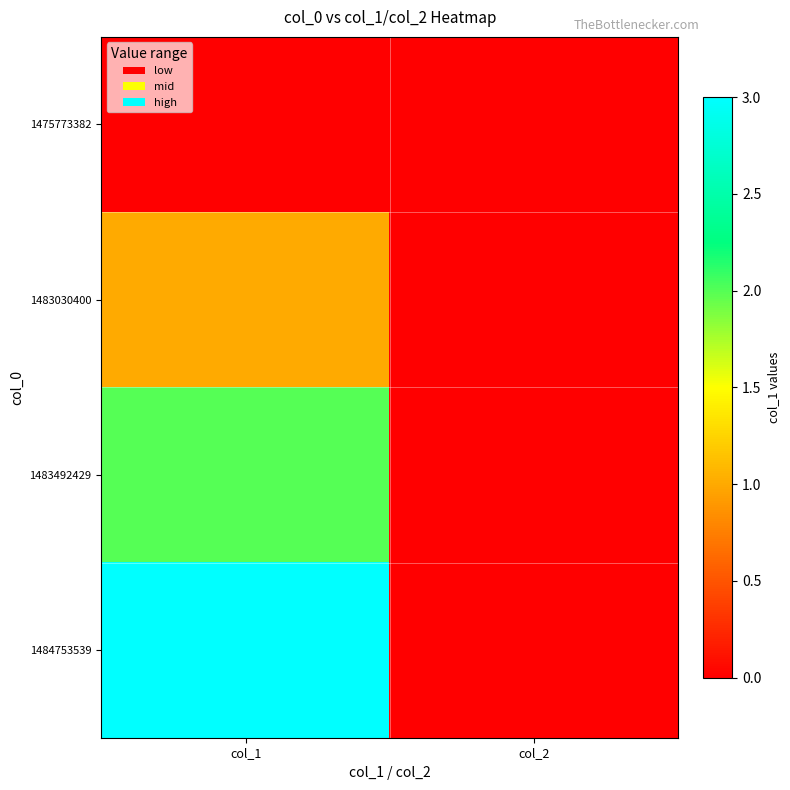

Reading left to right, list all the values displayed in this chart.

1475773382: col_1=0	col_2=0
1483030400: col_1=1	col_2=0
1483492429: col_1=2	col_2=0
1484753539: col_1=3	col_2=0